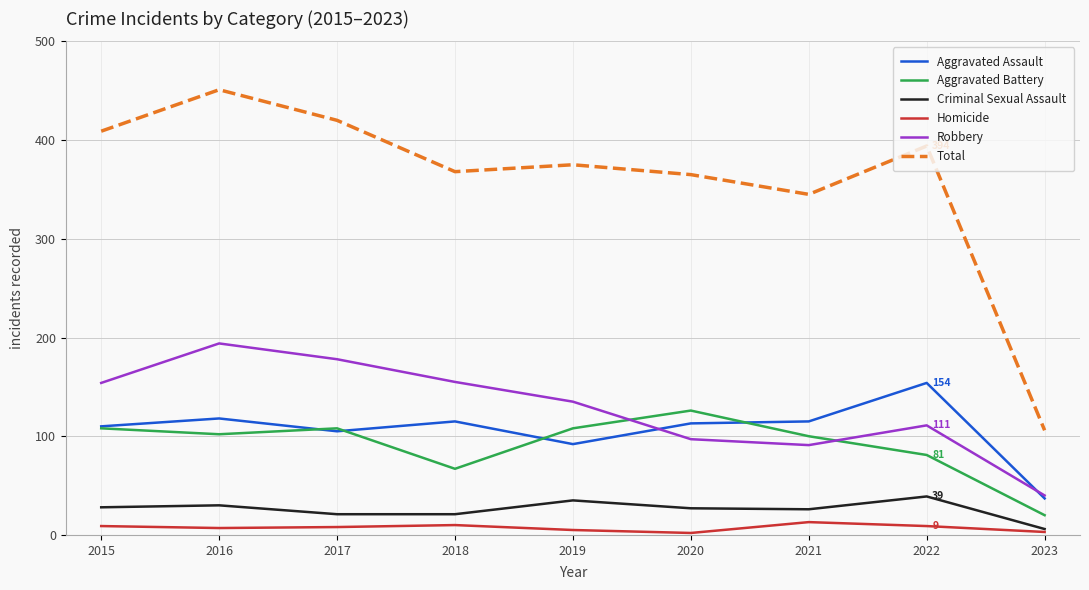

In Robbery, how many points are higher than both neighbors (excluding endpoints)?

2